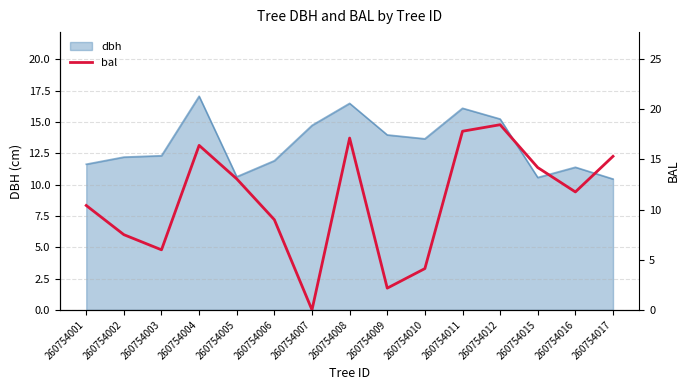

What is the highest value of the dbh series?

17.1